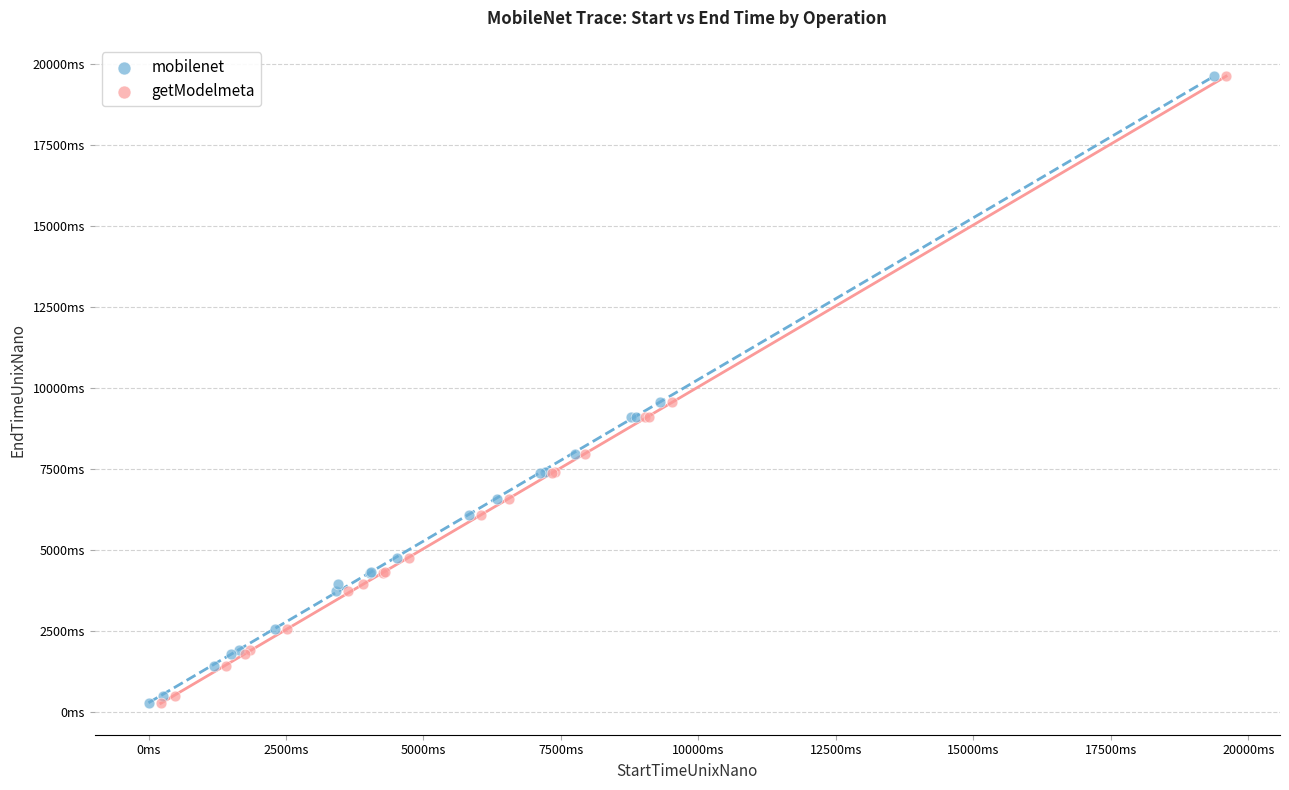

What are all the series names shown in the legend?

mobilenet, getModelmeta